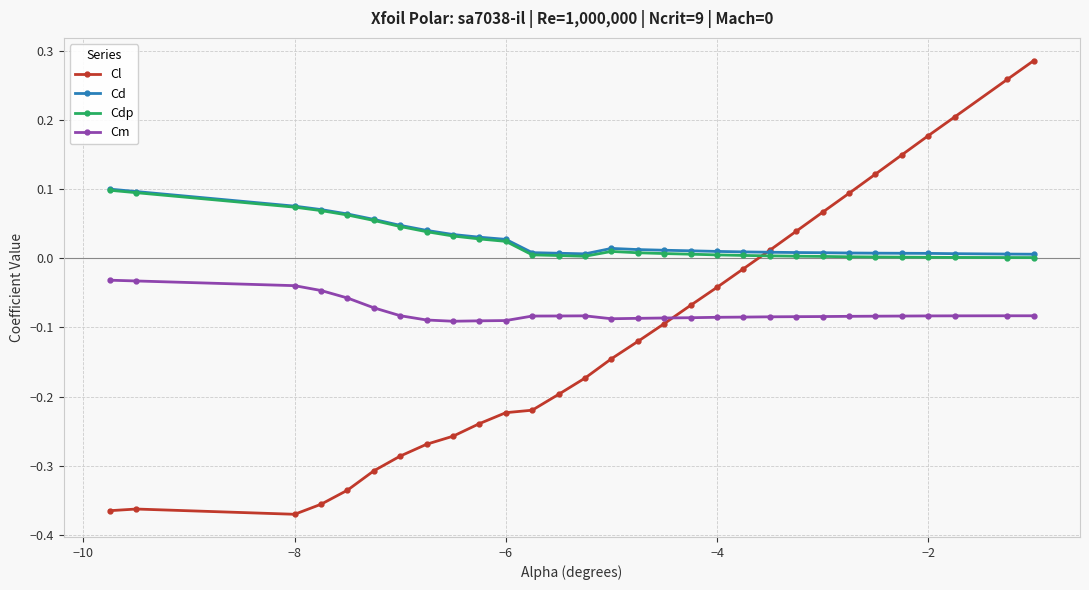

True or false: Cm and Cd cross at least once.

False